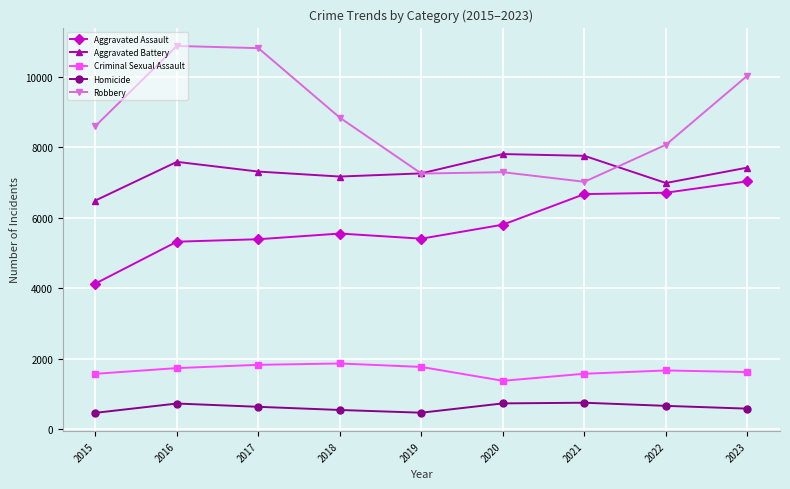

True or false: Aggravated Battery and Homicide cross at least once.

False